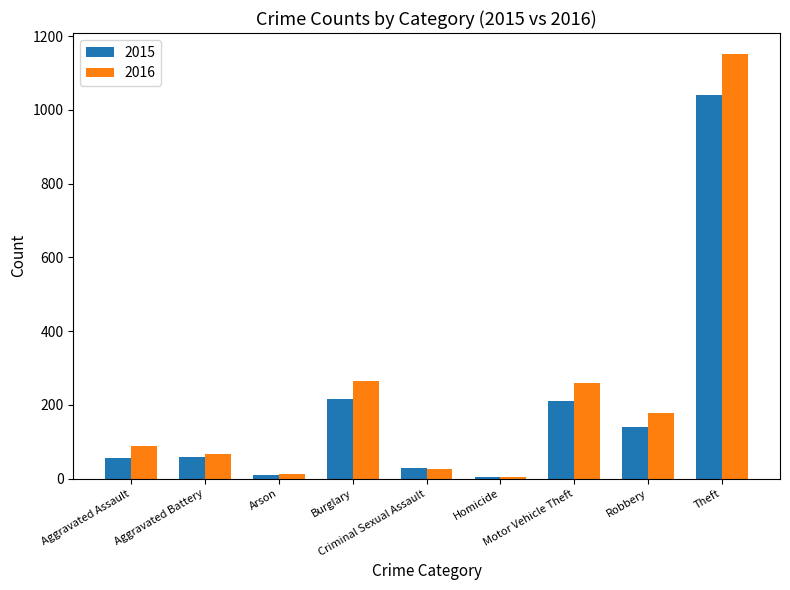

How many bars are there in each group?

2